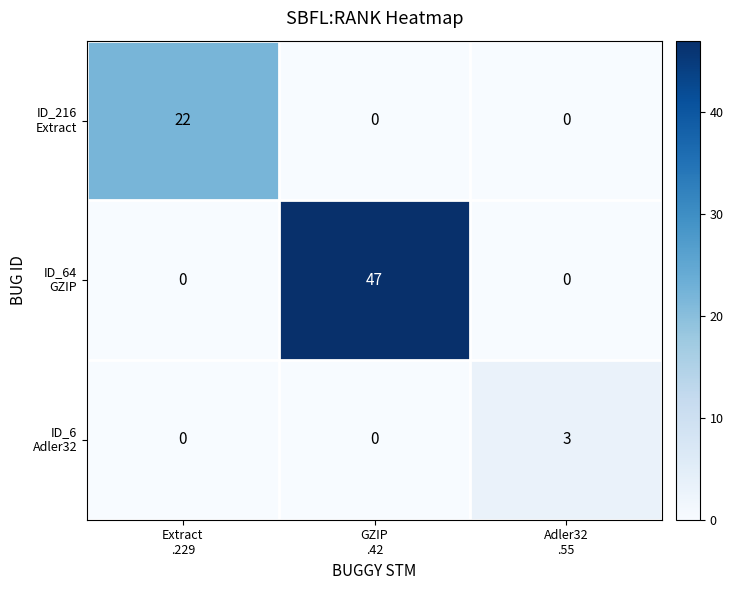

What is the maximum value shown in the chart?

47